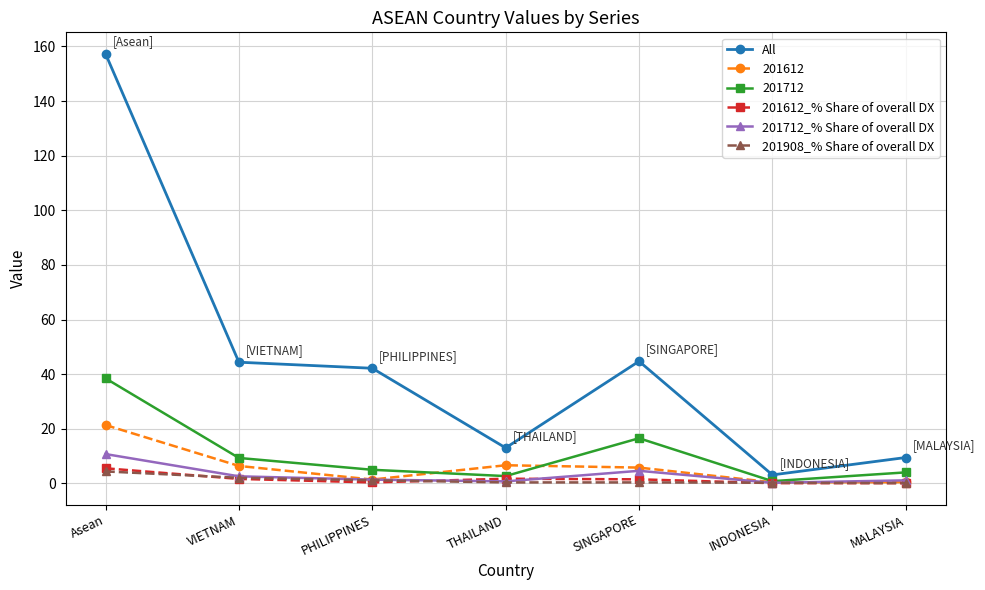

How many lines are shown in the chart?

6